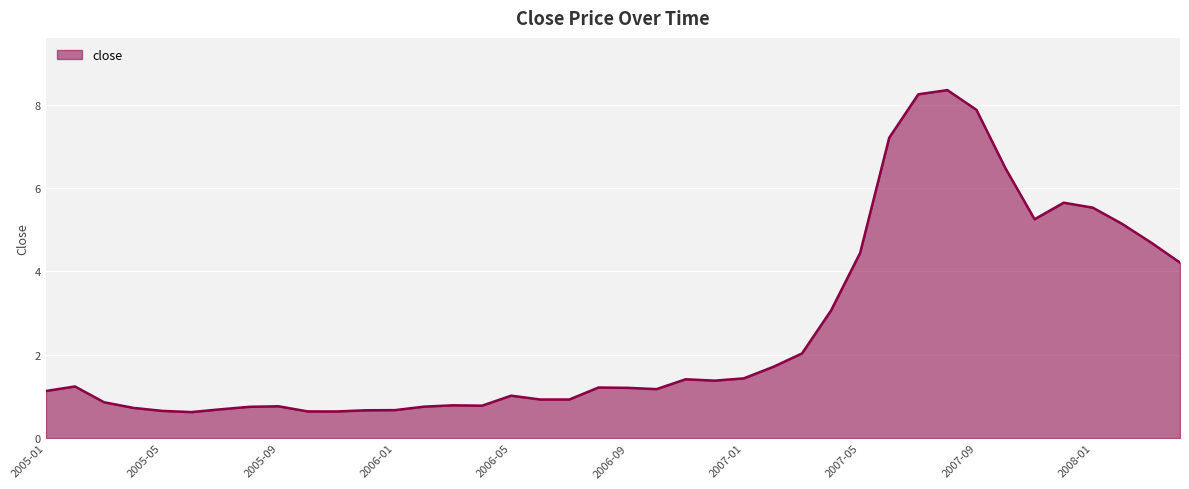

What is the difference between the maximum and minimum values?

7.7